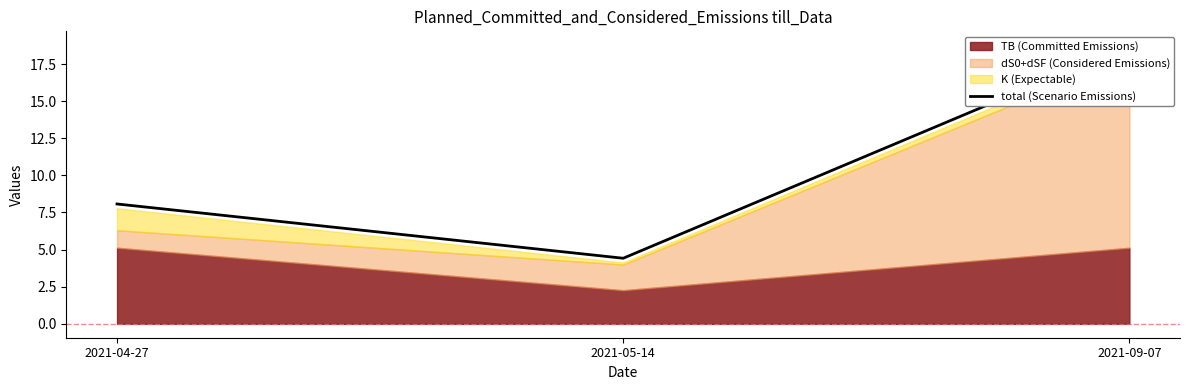

Reading left to right, extract all data points from this chart.

8.1	4.4	18.8